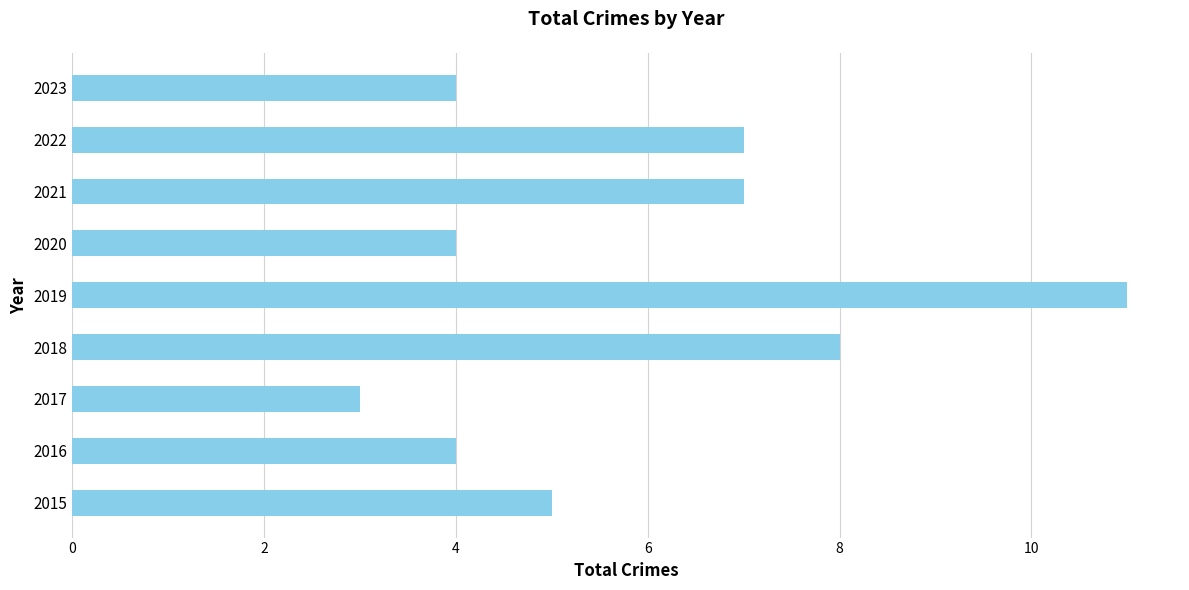

What is the difference between the maximum and minimum values?

8